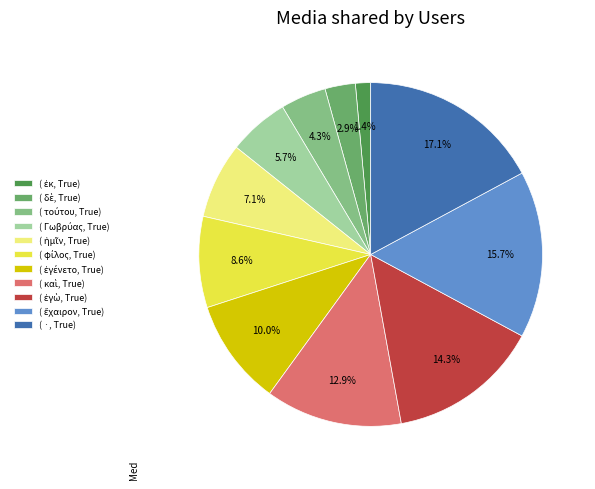

Is there any slice that represents more than half of the pie?

No